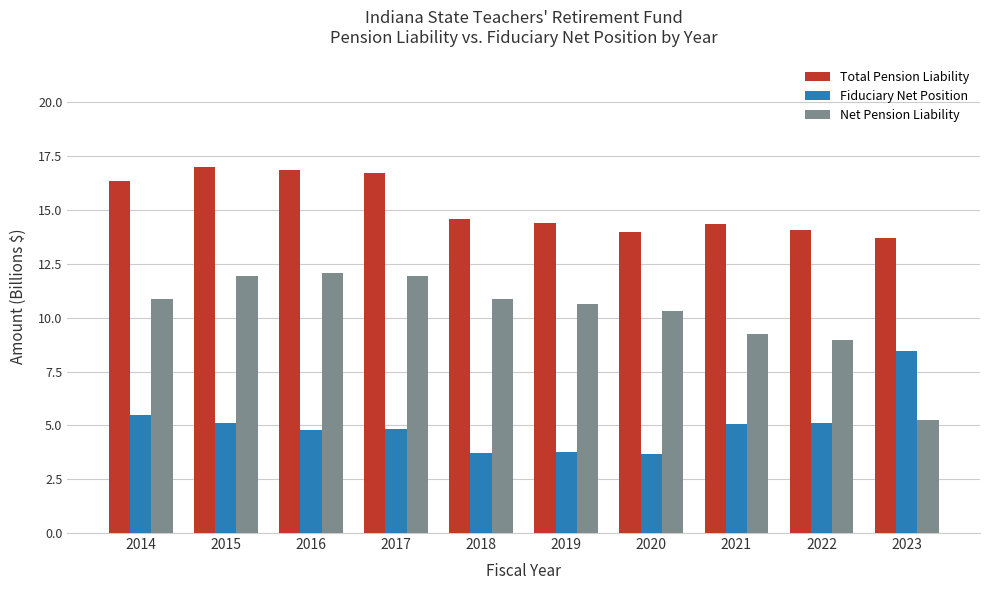

Is the value of Fiduciary Net Position at 2019 greater than the value of Net Pension Liability at 2021?

No